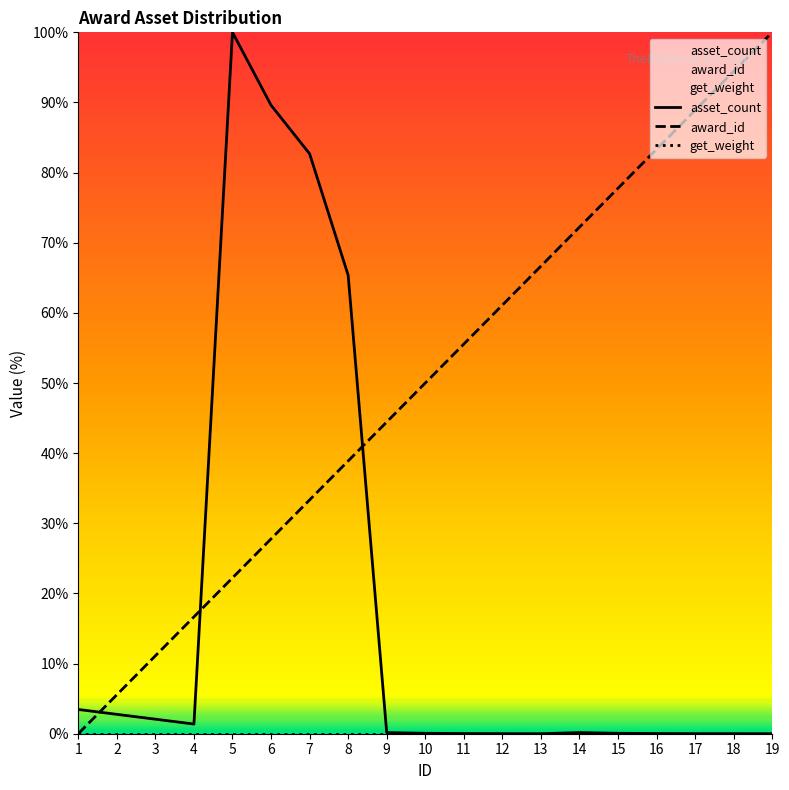

Which series has the largest range (max minus min)?

asset_count